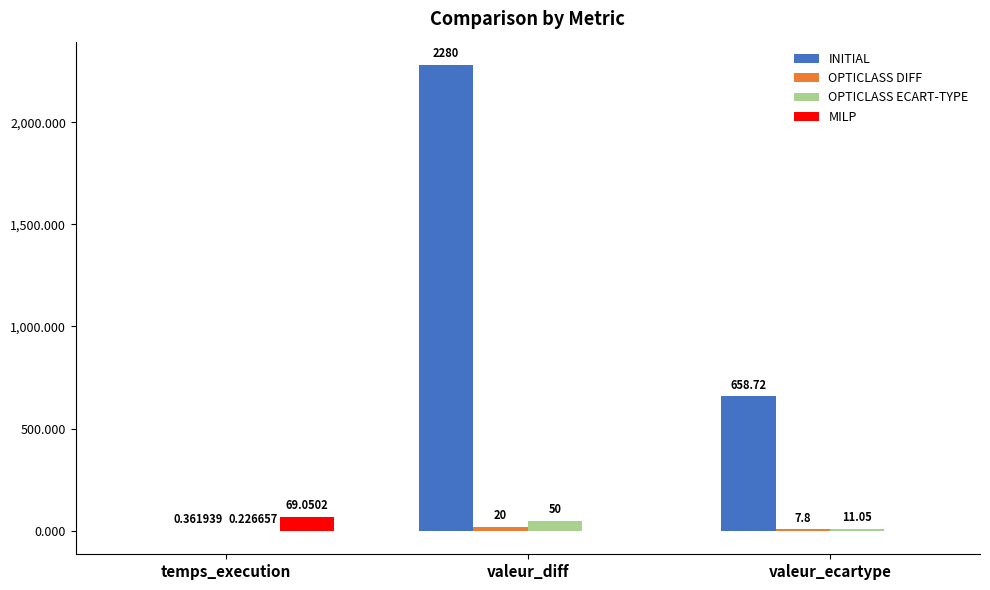

Between valeur_diff and valeur_ecartype, which series saw the biggest shift?

INITIAL